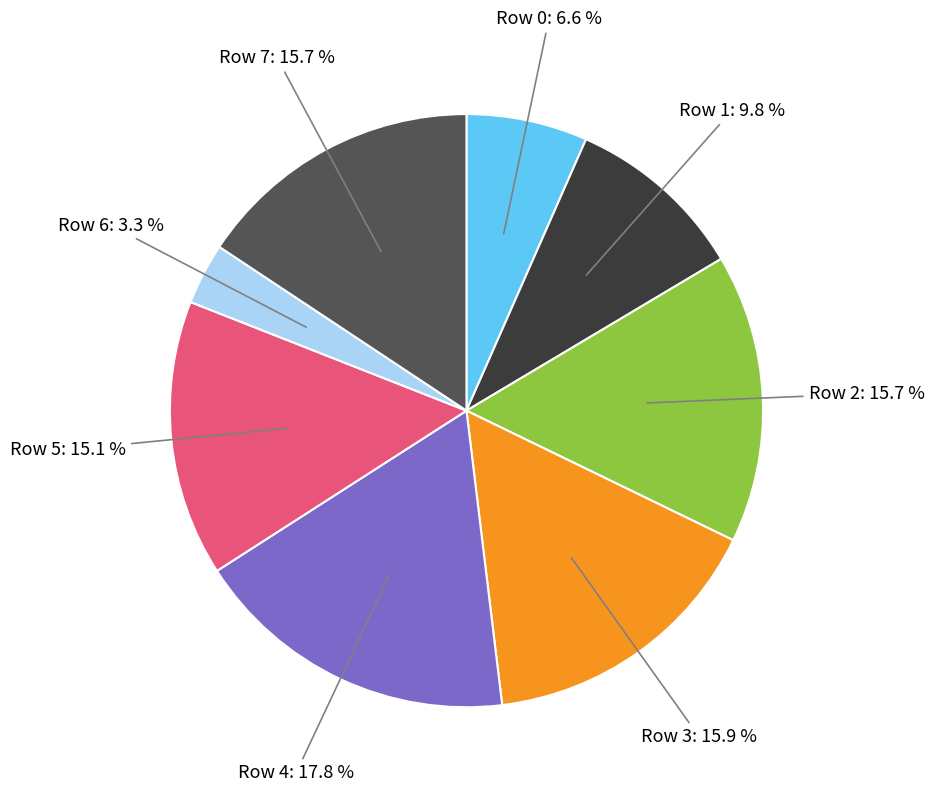

Does any single category account for the majority?

No